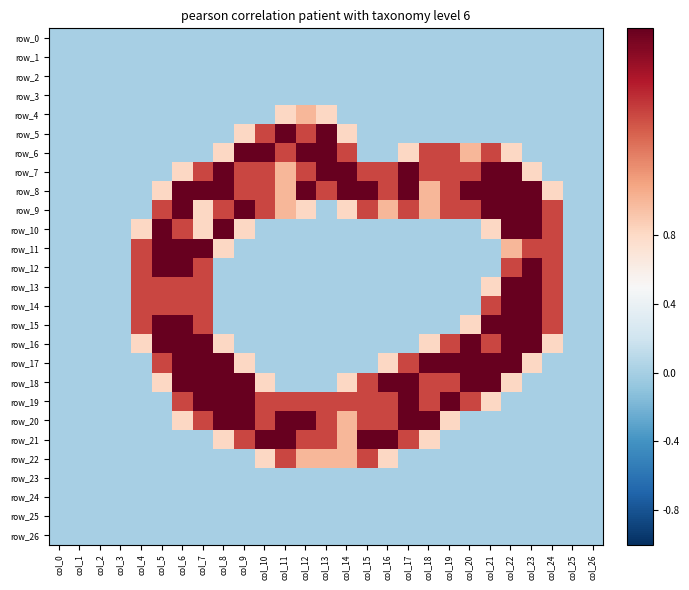

Reading left to right, transcribe all the data shown in this chart.

row_0: col_0=0.0	col_1=0.0	col_2=0.0	col_3=0.0	col_4=0.0	col_5=0.0	col_6=0.0	col_7=0.0	col_8=0.0	col_9=0.0	col_10=0.0	col_11=0.0	col_12=0.0	col_13=0.0	col_14=0.0	col_15=0.0	col_16=0.0	col_17=0.0	col_18=0.0	col_19=0.0	col_20=0.0	col_21=0.0	col_22=0.0	col_23=0.0	col_24=0.0	col_25=0.0	col_26=0.0
row_1: col_0=0.0	col_1=0.0	col_2=0.0	col_3=0.0	col_4=0.0	col_5=0.0	col_6=0.0	col_7=0.0	col_8=0.0	col_9=0.0	col_10=0.0	col_11=0.0	col_12=0.0	col_13=0.0	col_14=0.0	col_15=0.0	col_16=0.0	col_17=0.0	col_18=0.0	col_19=0.0	col_20=0.0	col_21=0.0	col_22=0.0	col_23=0.0	col_24=0.0	col_25=0.0	col_26=0.0
row_2: col_0=0.0	col_1=0.0	col_2=0.0	col_3=0.0	col_4=0.0	col_5=0.0	col_6=0.0	col_7=0.0	col_8=0.0	col_9=0.0	col_10=0.0	col_11=0.0	col_12=0.0	col_13=0.0	col_14=0.0	col_15=0.0	col_16=0.0	col_17=0.0	col_18=0.0	col_19=0.0	col_20=0.0	col_21=0.0	col_22=0.0	col_23=0.0	col_24=0.0	col_25=0.0	col_26=0.0
row_3: col_0=0.0	col_1=0.0	col_2=0.0	col_3=0.0	col_4=0.0	col_5=0.0	col_6=0.0	col_7=0.0	col_8=0.0	col_9=0.0	col_10=0.0	col_11=0.0	col_12=0.0	col_13=0.0	col_14=0.0	col_15=0.0	col_16=0.0	col_17=0.0	col_18=0.0	col_19=0.0	col_20=0.0	col_21=0.0	col_22=0.0	col_23=0.0	col_24=0.0	col_25=0.0	col_26=0.0
row_4: col_0=0.0	col_1=0.0	col_2=0.0	col_3=0.0	col_4=0.0	col_5=0.0	col_6=0.0	col_7=0.0	col_8=0.0	col_9=0.0	col_10=0.0	col_11=0.8	col_12=1.0	col_13=0.8	col_14=0.0	col_15=0.0	col_16=0.0	col_17=0.0	col_18=0.0	col_19=0.0	col_20=0.0	col_21=0.0	col_22=0.0	col_23=0.0	col_24=0.0	col_25=0.0	col_26=0.0
row_5: col_0=0.0	col_1=0.0	col_2=0.0	col_3=0.0	col_4=0.0	col_5=0.0	col_6=0.0	col_7=0.0	col_8=0.0	col_9=0.8	col_10=1.5	col_11=2.0	col_12=1.5	col_13=2.0	col_14=0.8	col_15=0.0	col_16=0.0	col_17=0.0	col_18=0.0	col_19=0.0	col_20=0.0	col_21=0.0	col_22=0.0	col_23=0.0	col_24=0.0	col_25=0.0	col_26=0.0
row_6: col_0=0.0	col_1=0.0	col_2=0.0	col_3=0.0	col_4=0.0	col_5=0.0	col_6=0.0	col_7=0.0	col_8=0.8	col_9=2.0	col_10=2.0	col_11=1.5	col_12=2.0	col_13=2.0	col_14=1.5	col_15=0.0	col_16=0.0	col_17=0.8	col_18=1.5	col_19=1.5	col_20=1.0	col_21=1.5	col_22=0.8	col_23=0.0	col_24=0.0	col_25=0.0	col_26=0.0
row_7: col_0=0.0	col_1=0.0	col_2=0.0	col_3=0.0	col_4=0.0	col_5=0.0	col_6=0.8	col_7=1.5	col_8=2.0	col_9=1.5	col_10=1.5	col_11=1.0	col_12=1.5	col_13=2.0	col_14=2.0	col_15=1.5	col_16=1.5	col_17=2.0	col_18=1.5	col_19=1.5	col_20=1.5	col_21=2.0	col_22=2.0	col_23=0.8	col_24=0.0	col_25=0.0	col_26=0.0
row_8: col_0=0.0	col_1=0.0	col_2=0.0	col_3=0.0	col_4=0.0	col_5=0.8	col_6=2.0	col_7=2.0	col_8=2.0	col_9=1.5	col_10=1.5	col_11=1.0	col_12=2.0	col_13=1.5	col_14=2.0	col_15=2.0	col_16=1.5	col_17=2.0	col_18=1.0	col_19=1.5	col_20=2.0	col_21=2.0	col_22=2.0	col_23=2.0	col_24=0.8	col_25=0.0	col_26=0.0
row_9: col_0=0.0	col_1=0.0	col_2=0.0	col_3=0.0	col_4=0.0	col_5=1.5	col_6=2.0	col_7=0.8	col_8=1.5	col_9=2.0	col_10=1.5	col_11=1.0	col_12=0.8	col_13=0.0	col_14=0.8	col_15=1.5	col_16=1.0	col_17=1.5	col_18=1.0	col_19=1.5	col_20=1.5	col_21=2.0	col_22=2.0	col_23=2.0	col_24=1.5	col_25=0.0	col_26=0.0
row_10: col_0=0.0	col_1=0.0	col_2=0.0	col_3=0.0	col_4=0.8	col_5=2.0	col_6=1.5	col_7=0.8	col_8=2.0	col_9=0.8	col_10=0.0	col_11=0.0	col_12=0.0	col_13=0.0	col_14=0.0	col_15=0.0	col_16=0.0	col_17=0.0	col_18=0.0	col_19=0.0	col_20=0.0	col_21=0.8	col_22=2.0	col_23=2.0	col_24=1.5	col_25=0.0	col_26=0.0
row_11: col_0=0.0	col_1=0.0	col_2=0.0	col_3=0.0	col_4=1.5	col_5=2.0	col_6=2.0	col_7=2.0	col_8=0.8	col_9=0.0	col_10=0.0	col_11=0.0	col_12=0.0	col_13=0.0	col_14=0.0	col_15=0.0	col_16=0.0	col_17=0.0	col_18=0.0	col_19=0.0	col_20=0.0	col_21=0.0	col_22=1.0	col_23=1.5	col_24=1.5	col_25=0.0	col_26=0.0
row_12: col_0=0.0	col_1=0.0	col_2=0.0	col_3=0.0	col_4=1.5	col_5=2.0	col_6=2.0	col_7=1.5	col_8=0.0	col_9=0.0	col_10=0.0	col_11=0.0	col_12=0.0	col_13=0.0	col_14=0.0	col_15=0.0	col_16=0.0	col_17=0.0	col_18=0.0	col_19=0.0	col_20=0.0	col_21=0.0	col_22=1.5	col_23=2.0	col_24=1.5	col_25=0.0	col_26=0.0
row_13: col_0=0.0	col_1=0.0	col_2=0.0	col_3=0.0	col_4=1.5	col_5=1.5	col_6=1.5	col_7=1.5	col_8=0.0	col_9=0.0	col_10=0.0	col_11=0.0	col_12=0.0	col_13=0.0	col_14=0.0	col_15=0.0	col_16=0.0	col_17=0.0	col_18=0.0	col_19=0.0	col_20=0.0	col_21=0.8	col_22=2.0	col_23=2.0	col_24=1.5	col_25=0.0	col_26=0.0
row_14: col_0=0.0	col_1=0.0	col_2=0.0	col_3=0.0	col_4=1.5	col_5=1.5	col_6=1.5	col_7=1.5	col_8=0.0	col_9=0.0	col_10=0.0	col_11=0.0	col_12=0.0	col_13=0.0	col_14=0.0	col_15=0.0	col_16=0.0	col_17=0.0	col_18=0.0	col_19=0.0	col_20=0.0	col_21=1.5	col_22=2.0	col_23=2.0	col_24=1.5	col_25=0.0	col_26=0.0
row_15: col_0=0.0	col_1=0.0	col_2=0.0	col_3=0.0	col_4=1.5	col_5=2.0	col_6=2.0	col_7=1.5	col_8=0.0	col_9=0.0	col_10=0.0	col_11=0.0	col_12=0.0	col_13=0.0	col_14=0.0	col_15=0.0	col_16=0.0	col_17=0.0	col_18=0.0	col_19=0.0	col_20=0.8	col_21=2.0	col_22=2.0	col_23=2.0	col_24=1.5	col_25=0.0	col_26=0.0
row_16: col_0=0.0	col_1=0.0	col_2=0.0	col_3=0.0	col_4=0.8	col_5=2.0	col_6=2.0	col_7=2.0	col_8=0.8	col_9=0.0	col_10=0.0	col_11=0.0	col_12=0.0	col_13=0.0	col_14=0.0	col_15=0.0	col_16=0.0	col_17=0.0	col_18=0.8	col_19=1.5	col_20=2.0	col_21=1.5	col_22=2.0	col_23=2.0	col_24=0.8	col_25=0.0	col_26=0.0
row_17: col_0=0.0	col_1=0.0	col_2=0.0	col_3=0.0	col_4=0.0	col_5=1.5	col_6=2.0	col_7=2.0	col_8=2.0	col_9=0.8	col_10=0.0	col_11=0.0	col_12=0.0	col_13=0.0	col_14=0.0	col_15=0.0	col_16=0.8	col_17=1.5	col_18=2.0	col_19=2.0	col_20=2.0	col_21=2.0	col_22=2.0	col_23=0.8	col_24=0.0	col_25=0.0	col_26=0.0
row_18: col_0=0.0	col_1=0.0	col_2=0.0	col_3=0.0	col_4=0.0	col_5=0.8	col_6=2.0	col_7=2.0	col_8=2.0	col_9=2.0	col_10=0.8	col_11=0.0	col_12=0.0	col_13=0.0	col_14=0.8	col_15=1.5	col_16=2.0	col_17=2.0	col_18=1.5	col_19=1.5	col_20=2.0	col_21=2.0	col_22=0.8	col_23=0.0	col_24=0.0	col_25=0.0	col_26=0.0
row_19: col_0=0.0	col_1=0.0	col_2=0.0	col_3=0.0	col_4=0.0	col_5=0.0	col_6=1.5	col_7=2.0	col_8=2.0	col_9=2.0	col_10=1.5	col_11=1.5	col_12=1.5	col_13=1.5	col_14=1.5	col_15=1.5	col_16=1.5	col_17=2.0	col_18=1.5	col_19=2.0	col_20=1.5	col_21=0.8	col_22=0.0	col_23=0.0	col_24=0.0	col_25=0.0	col_26=0.0
row_20: col_0=0.0	col_1=0.0	col_2=0.0	col_3=0.0	col_4=0.0	col_5=0.0	col_6=0.8	col_7=1.5	col_8=2.0	col_9=2.0	col_10=1.5	col_11=2.0	col_12=2.0	col_13=1.5	col_14=1.0	col_15=1.5	col_16=1.5	col_17=2.0	col_18=2.0	col_19=0.8	col_20=0.0	col_21=0.0	col_22=0.0	col_23=0.0	col_24=0.0	col_25=0.0	col_26=0.0
row_21: col_0=0.0	col_1=0.0	col_2=0.0	col_3=0.0	col_4=0.0	col_5=0.0	col_6=0.0	col_7=0.0	col_8=0.8	col_9=1.5	col_10=2.0	col_11=2.0	col_12=1.5	col_13=1.5	col_14=1.0	col_15=2.0	col_16=2.0	col_17=1.5	col_18=0.8	col_19=0.0	col_20=0.0	col_21=0.0	col_22=0.0	col_23=0.0	col_24=0.0	col_25=0.0	col_26=0.0
row_22: col_0=0.0	col_1=0.0	col_2=0.0	col_3=0.0	col_4=0.0	col_5=0.0	col_6=0.0	col_7=0.0	col_8=0.0	col_9=0.0	col_10=0.8	col_11=1.5	col_12=1.0	col_13=1.0	col_14=1.0	col_15=1.5	col_16=0.8	col_17=0.0	col_18=0.0	col_19=0.0	col_20=0.0	col_21=0.0	col_22=0.0	col_23=0.0	col_24=0.0	col_25=0.0	col_26=0.0
row_23: col_0=0.0	col_1=0.0	col_2=0.0	col_3=0.0	col_4=0.0	col_5=0.0	col_6=0.0	col_7=0.0	col_8=0.0	col_9=0.0	col_10=0.0	col_11=0.0	col_12=0.0	col_13=0.0	col_14=0.0	col_15=0.0	col_16=0.0	col_17=0.0	col_18=0.0	col_19=0.0	col_20=0.0	col_21=0.0	col_22=0.0	col_23=0.0	col_24=0.0	col_25=0.0	col_26=0.0
row_24: col_0=0.0	col_1=0.0	col_2=0.0	col_3=0.0	col_4=0.0	col_5=0.0	col_6=0.0	col_7=0.0	col_8=0.0	col_9=0.0	col_10=0.0	col_11=0.0	col_12=0.0	col_13=0.0	col_14=0.0	col_15=0.0	col_16=0.0	col_17=0.0	col_18=0.0	col_19=0.0	col_20=0.0	col_21=0.0	col_22=0.0	col_23=0.0	col_24=0.0	col_25=0.0	col_26=0.0
row_25: col_0=0.0	col_1=0.0	col_2=0.0	col_3=0.0	col_4=0.0	col_5=0.0	col_6=0.0	col_7=0.0	col_8=0.0	col_9=0.0	col_10=0.0	col_11=0.0	col_12=0.0	col_13=0.0	col_14=0.0	col_15=0.0	col_16=0.0	col_17=0.0	col_18=0.0	col_19=0.0	col_20=0.0	col_21=0.0	col_22=0.0	col_23=0.0	col_24=0.0	col_25=0.0	col_26=0.0
row_26: col_0=0.0	col_1=0.0	col_2=0.0	col_3=0.0	col_4=0.0	col_5=0.0	col_6=0.0	col_7=0.0	col_8=0.0	col_9=0.0	col_10=0.0	col_11=0.0	col_12=0.0	col_13=0.0	col_14=0.0	col_15=0.0	col_16=0.0	col_17=0.0	col_18=0.0	col_19=0.0	col_20=0.0	col_21=0.0	col_22=0.0	col_23=0.0	col_24=0.0	col_25=0.0	col_26=0.0